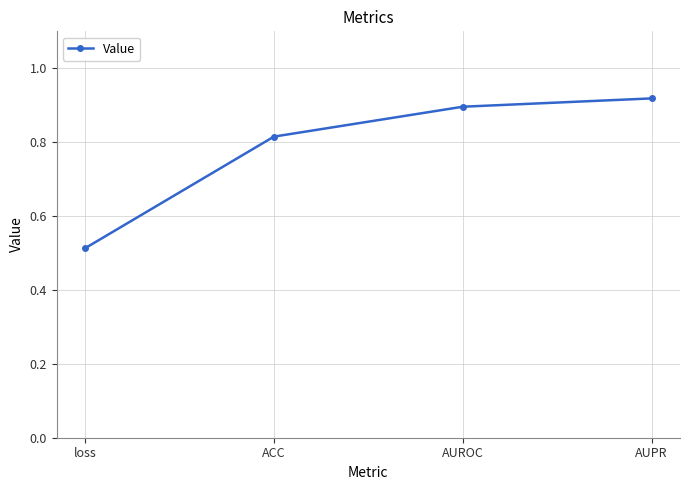

How many values are between 0 and 1?

4